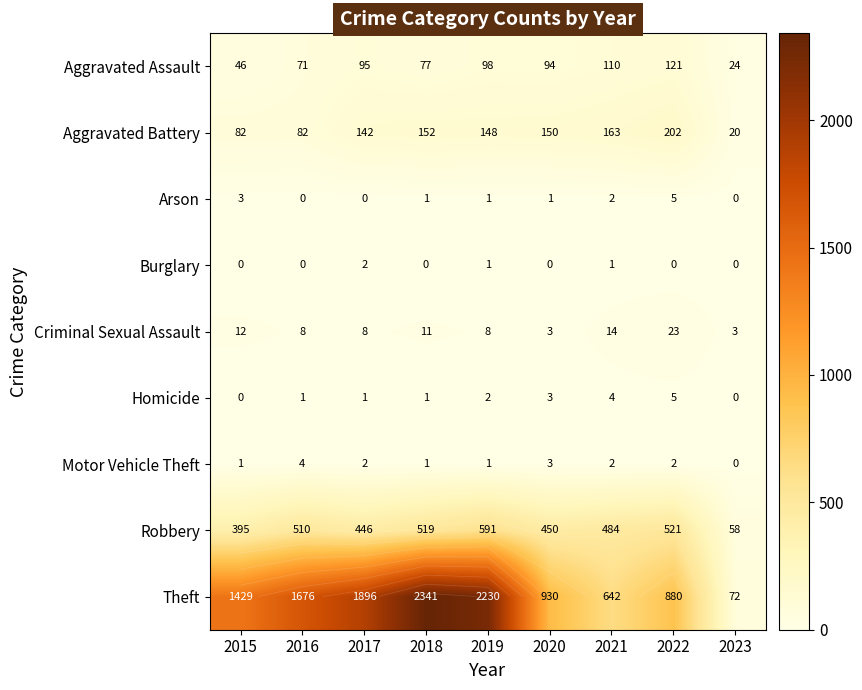

Between 2020 and 2017, which is larger?

2017